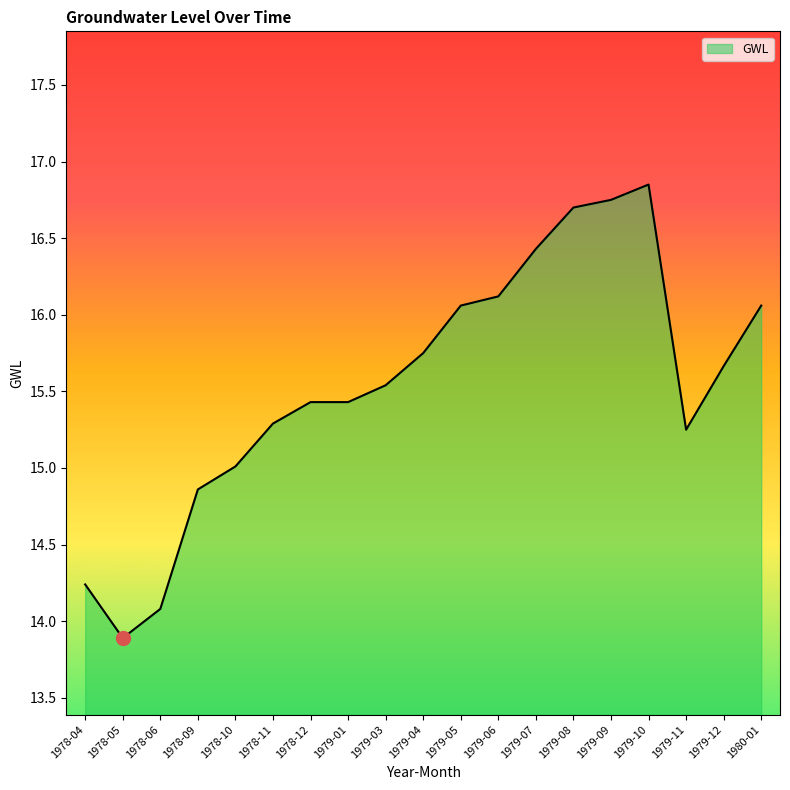

Does the chart display data point markers on the line(s)?

No